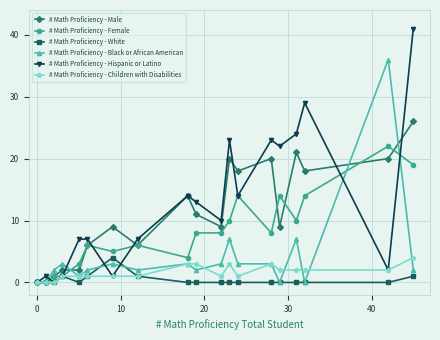

What is the maximum value shown in the chart?

41